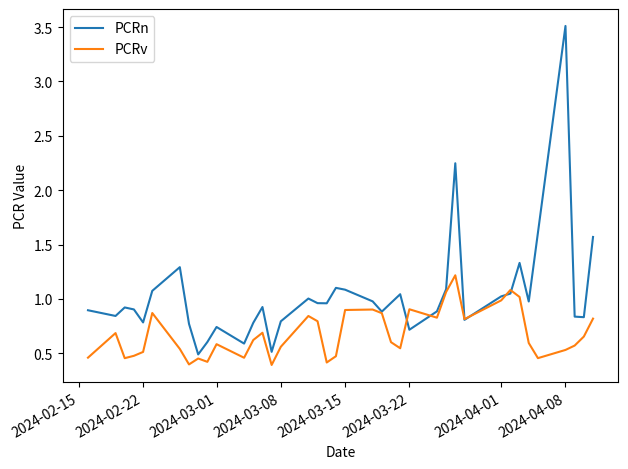

True or false: PCRn and PCRv cross at least once.

True